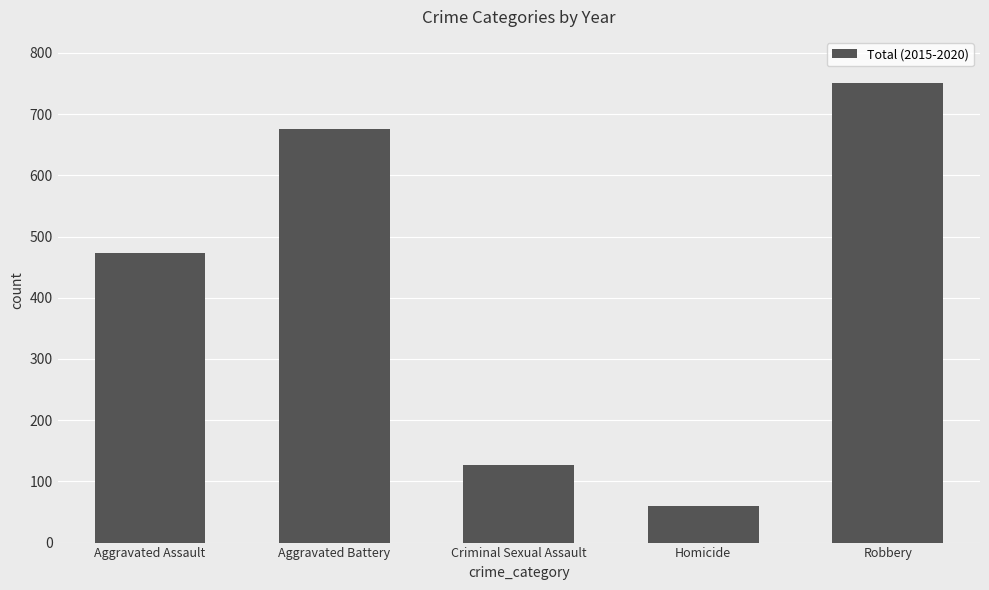

Which has a higher value, Robbery or Criminal Sexual Assault?

Robbery